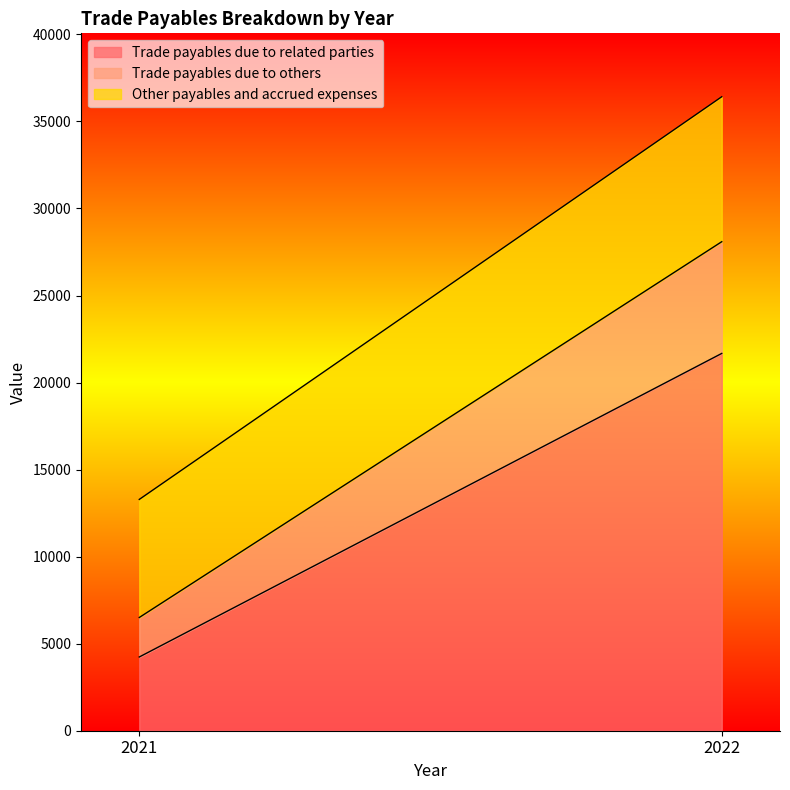

What is the lowest value of the Trade payables due to related parties series?

4235